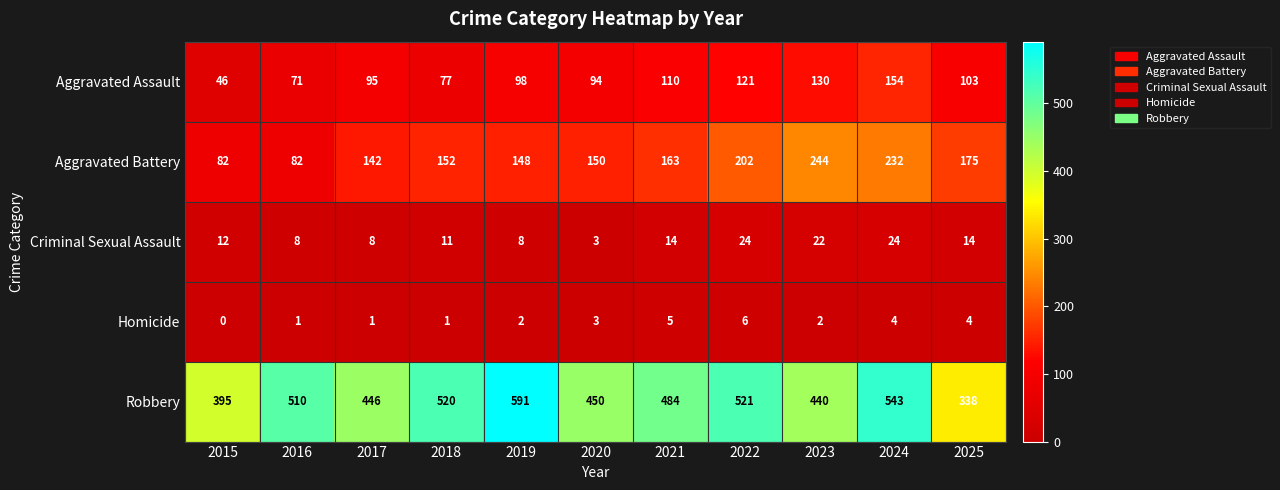

How many series are shown in this chart?

5